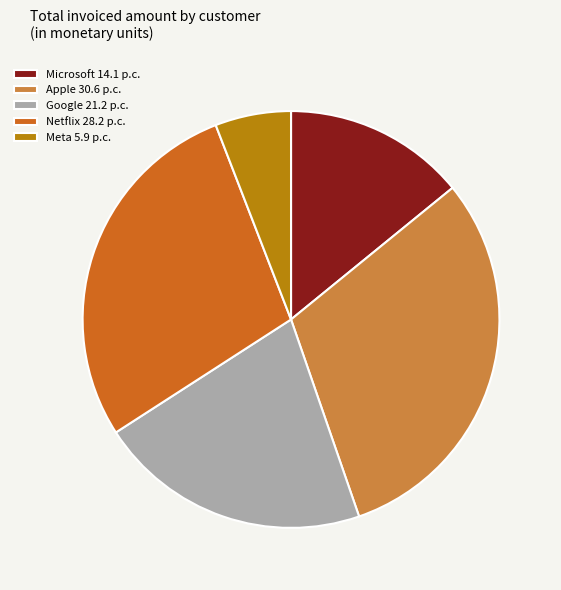

What is the ratio of the value at Microsoft to the value at Meta?

2.4